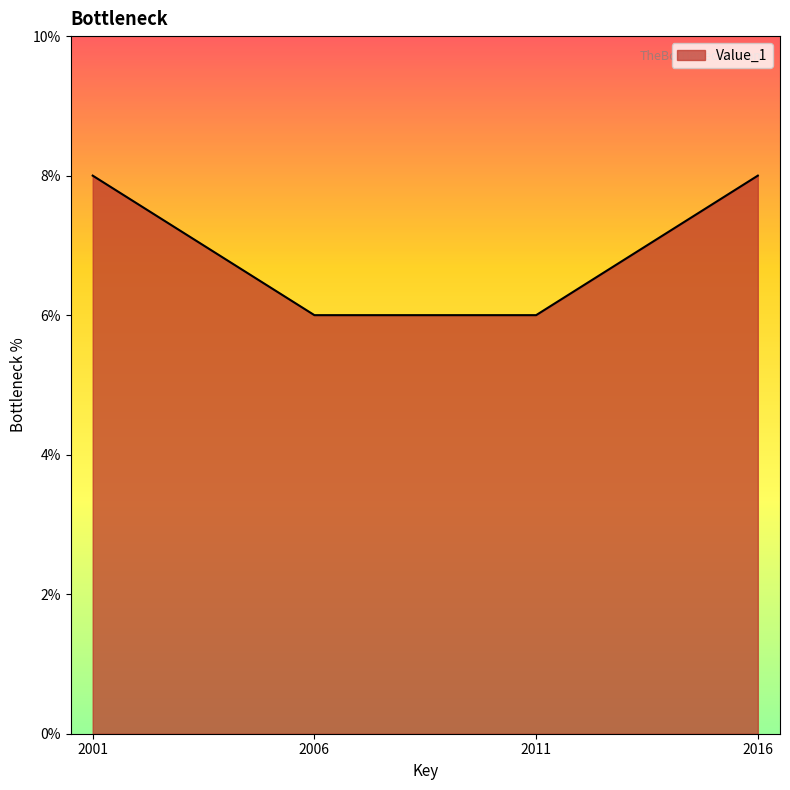

The chart shows a value of 8 at 2016. True or false?

True